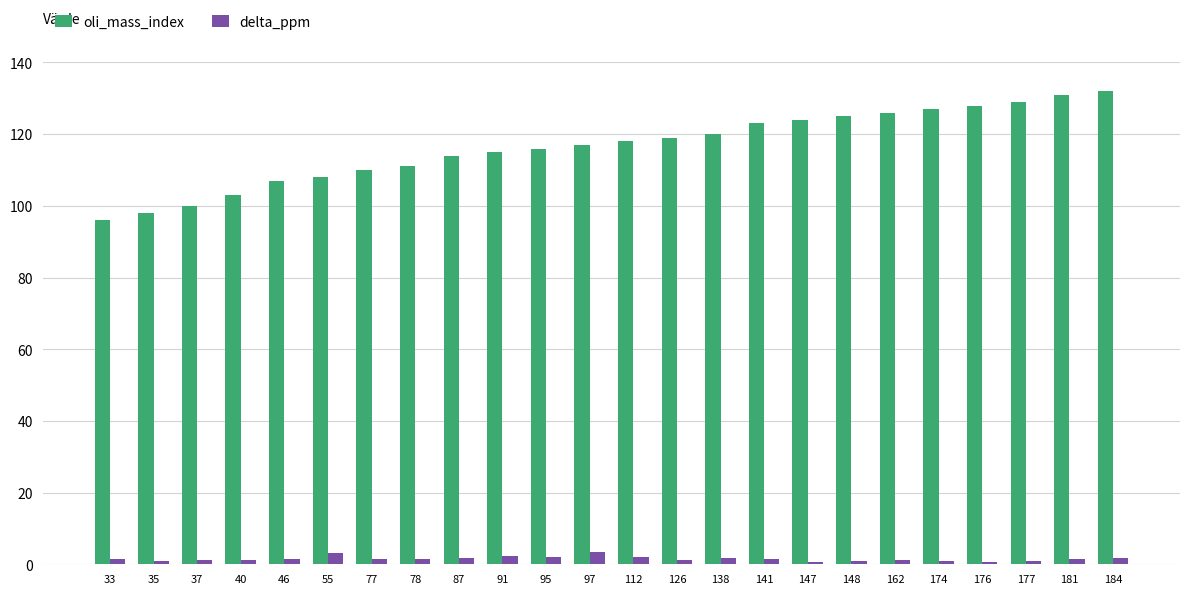

Which series changed the most between 77 and 181?

oli_mass_index